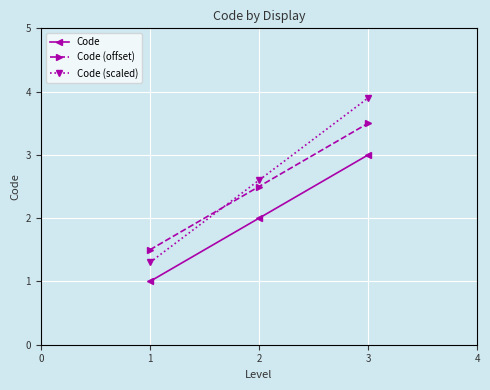

What are all the series names shown in the legend?

Code, Code (offset), Code (scaled)